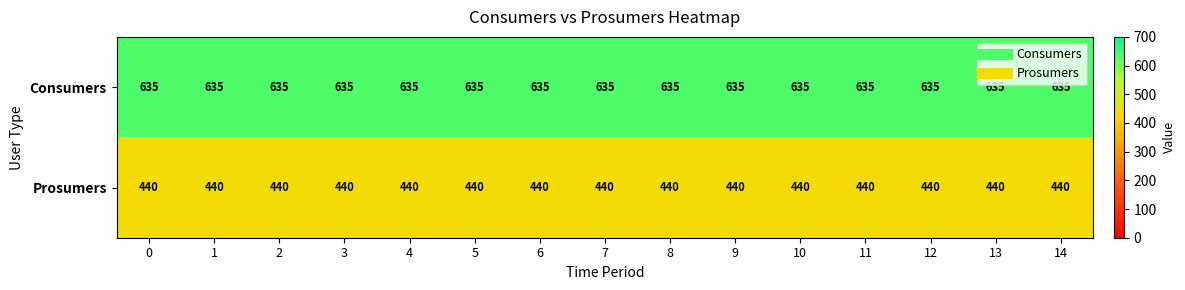

List the series in order of their overall mean, lowest first.

Prosumers, Consumers